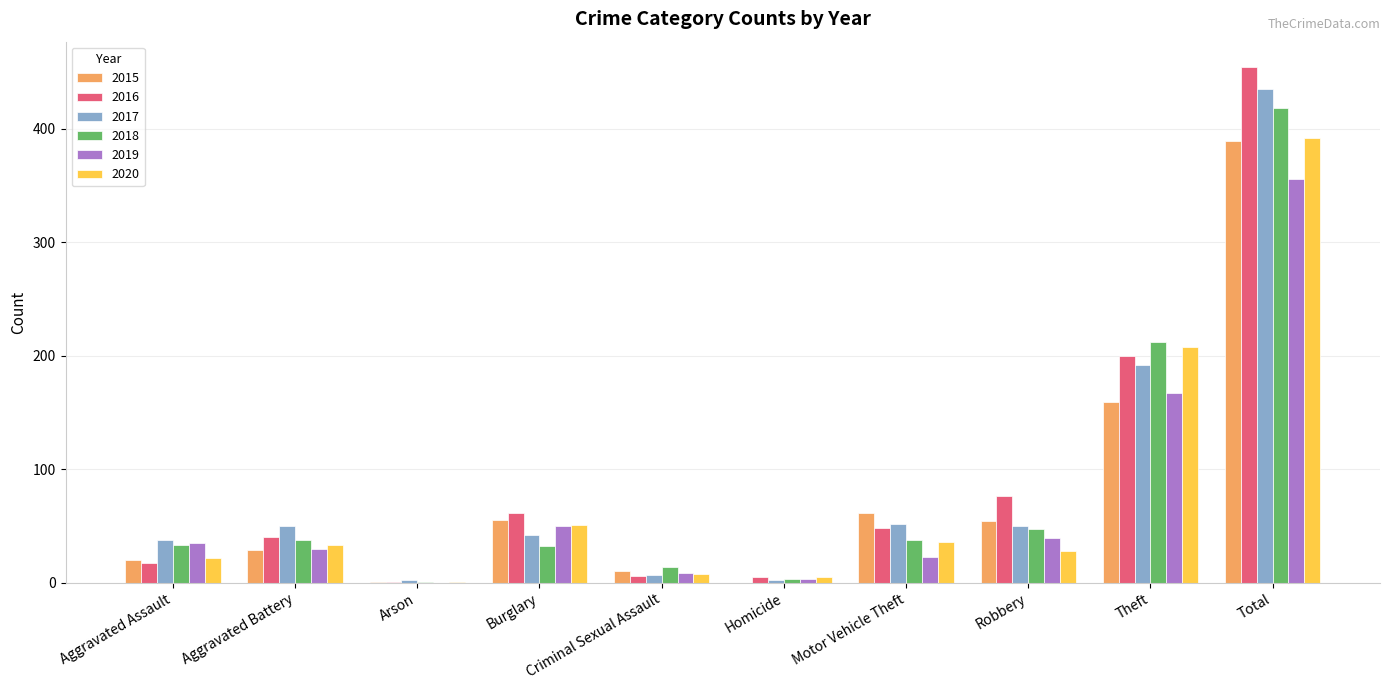

What is the sum of all 2019 values?

712